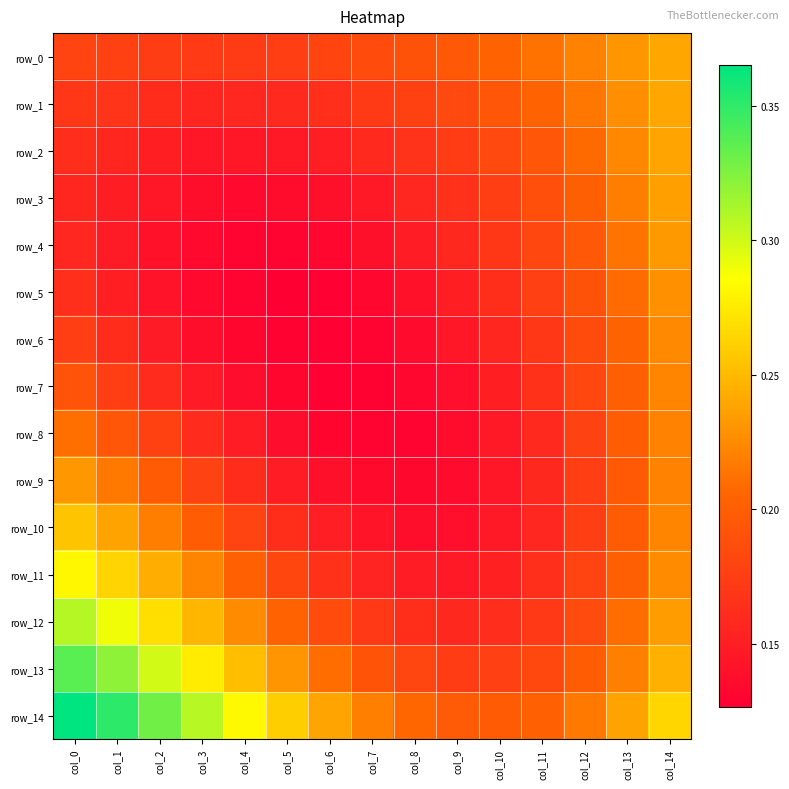

Between col_14 and col_0, which is larger?

col_14